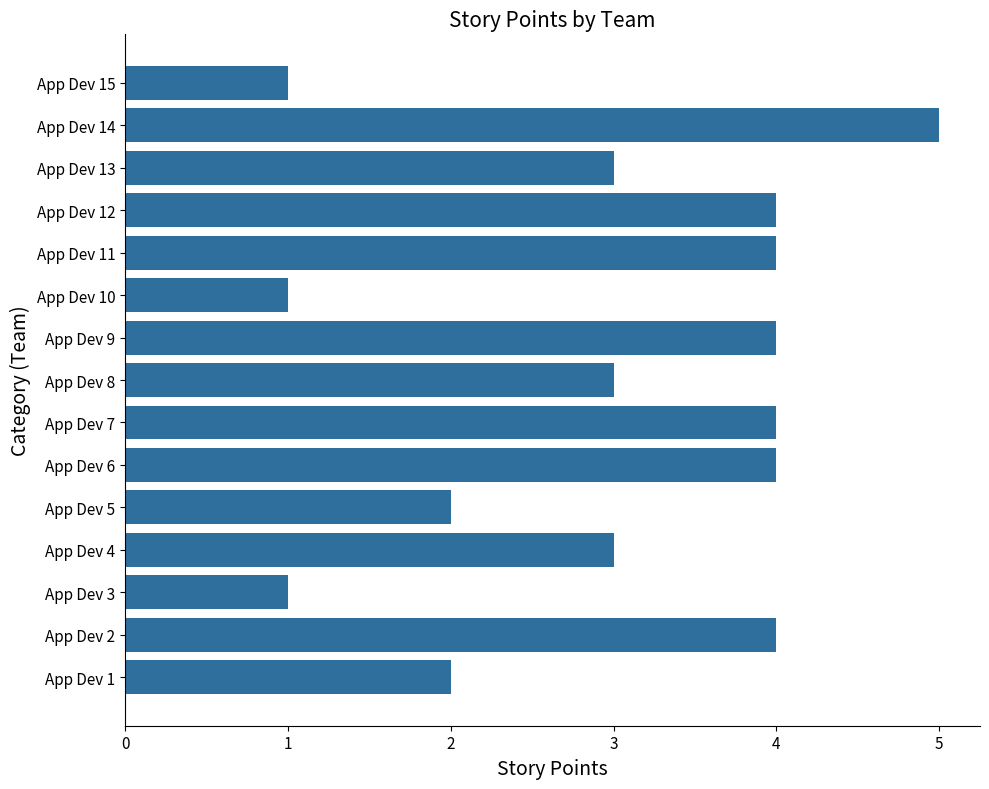

What is the difference between the maximum and minimum values?

4